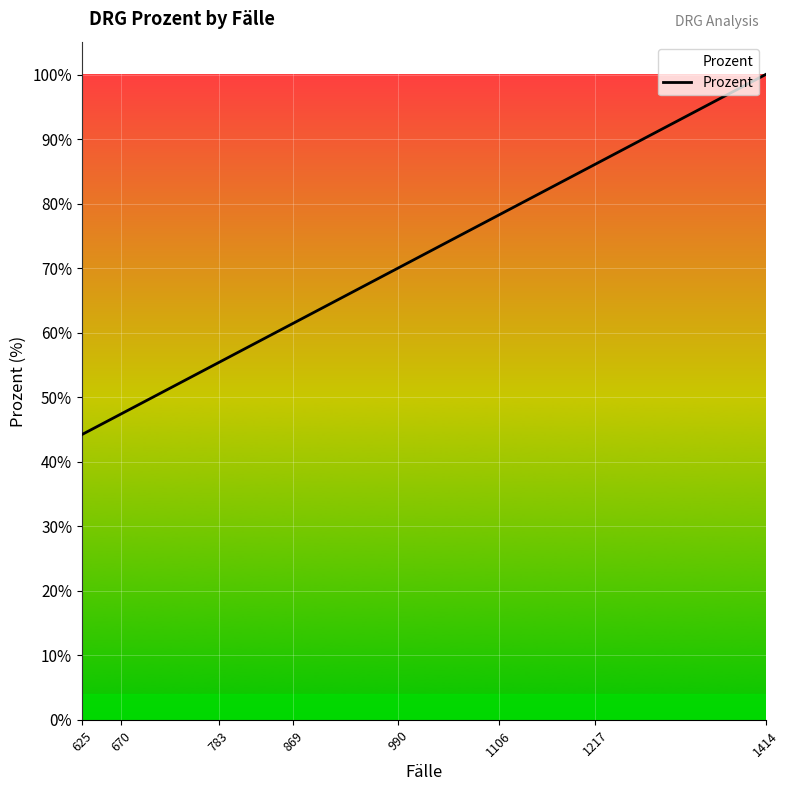

Reading left to right, what are all the values shown in this chart?

44.2	46.0	47.4	50.7	55.4	57.9	61.5	69.1	70.0	73.2	78.2	85.5	86.1	87.1	100.0